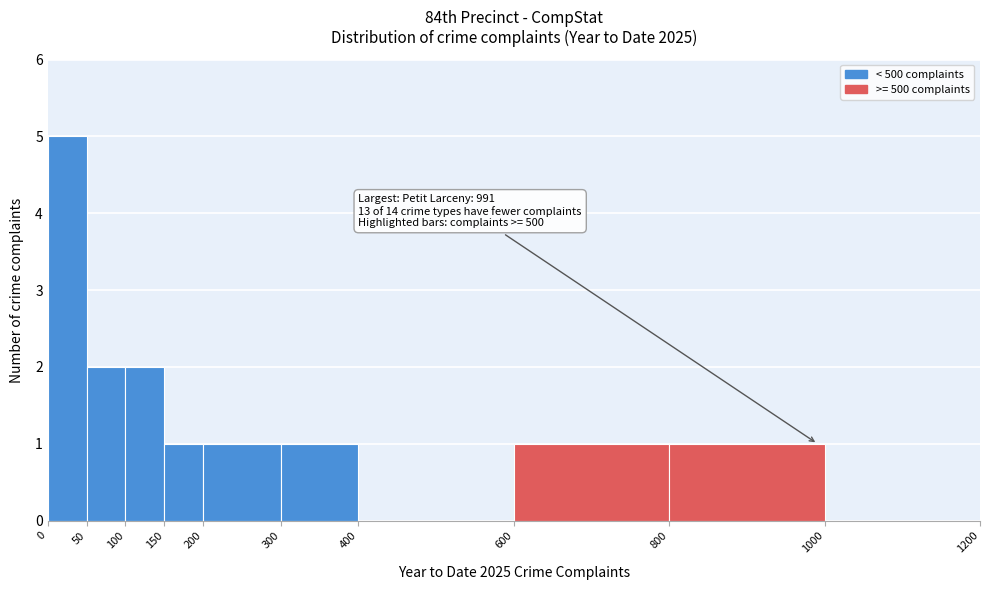

Which range on the x-axis has the tallest bar?

0 to 50